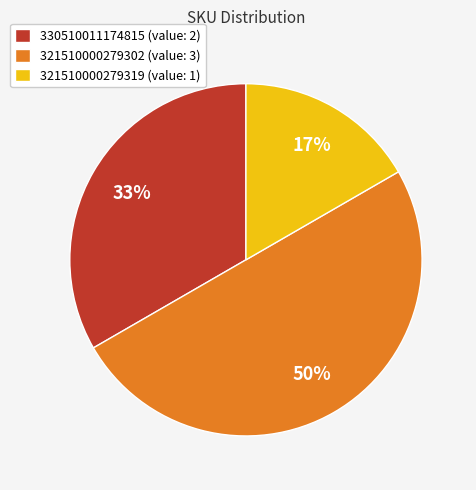

How many segments does this pie chart have?

3